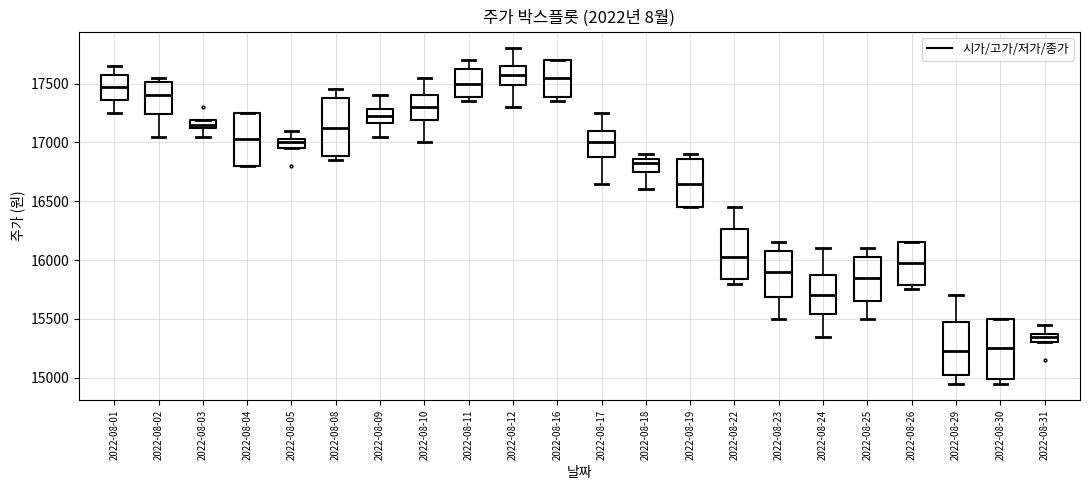

Where is the lower edge of the box for 2022-08-12 on the y-axis? The values are not printed on the chart, so give them approximately, as read against the axis.

17500